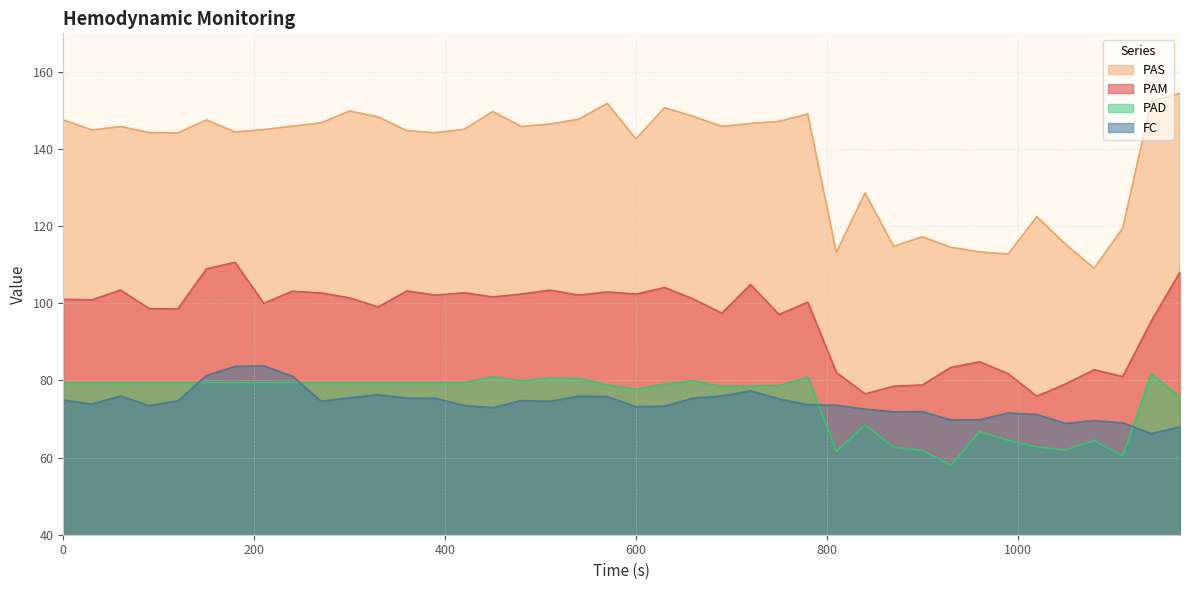

Which series has the widest spread of values?

PAS